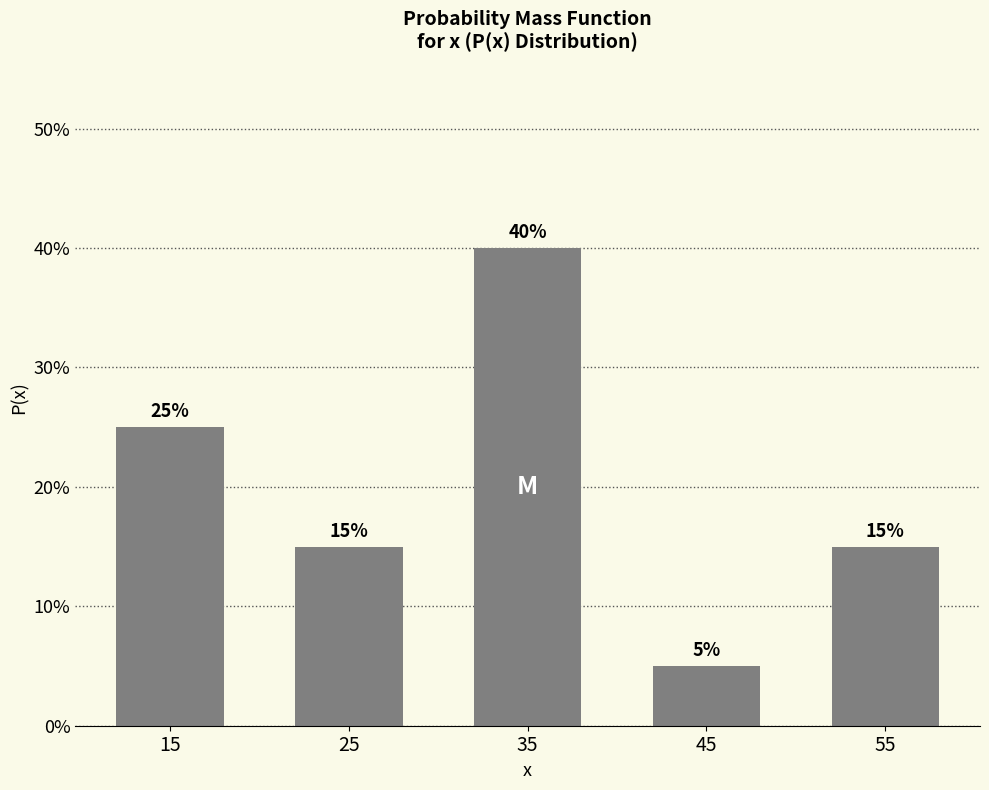

Does the chart contain any negative values?

No